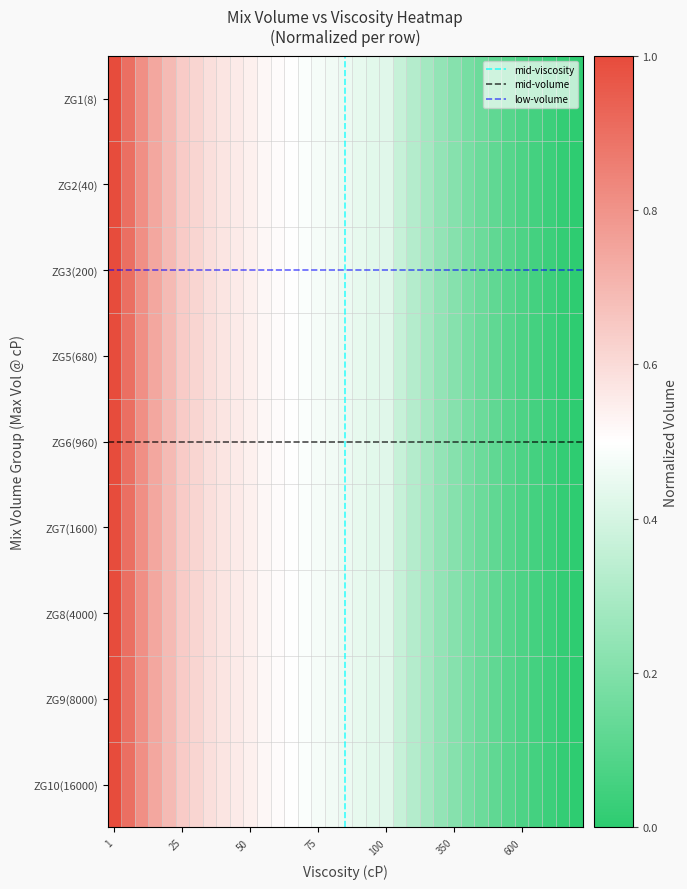

Count the number of data series in this chart.

9